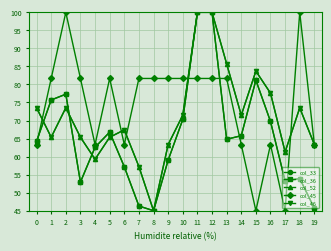

Does the chart have visible grid lines?

Yes